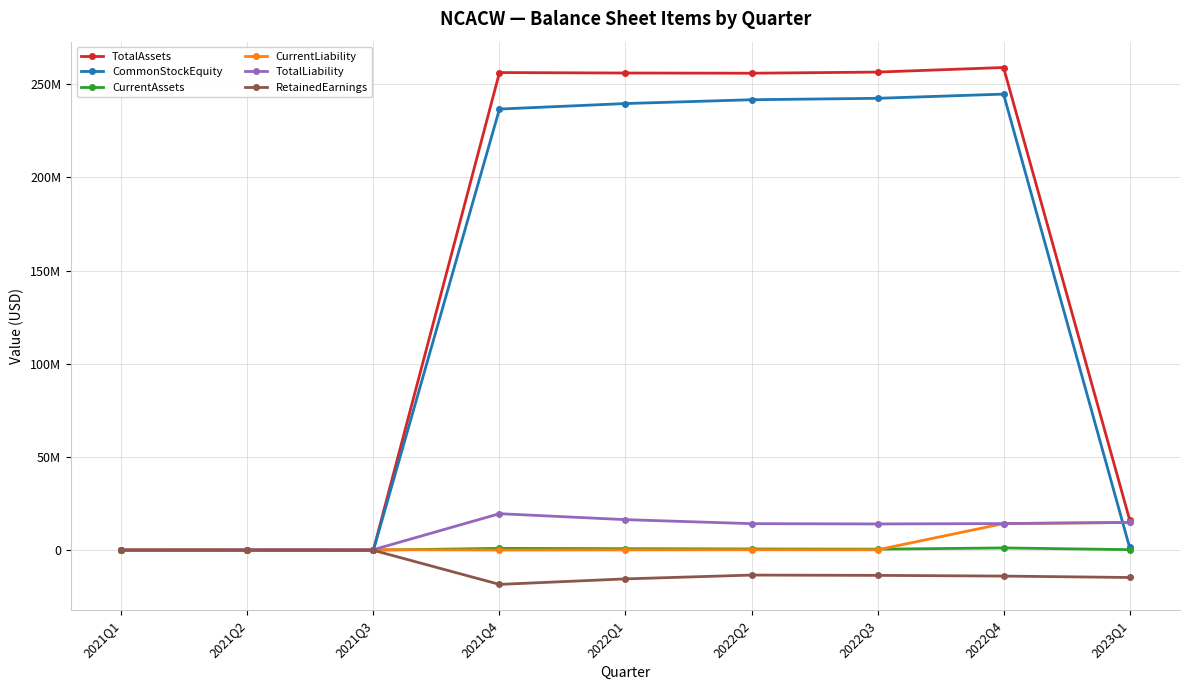

Does the chart have visible grid lines?

Yes